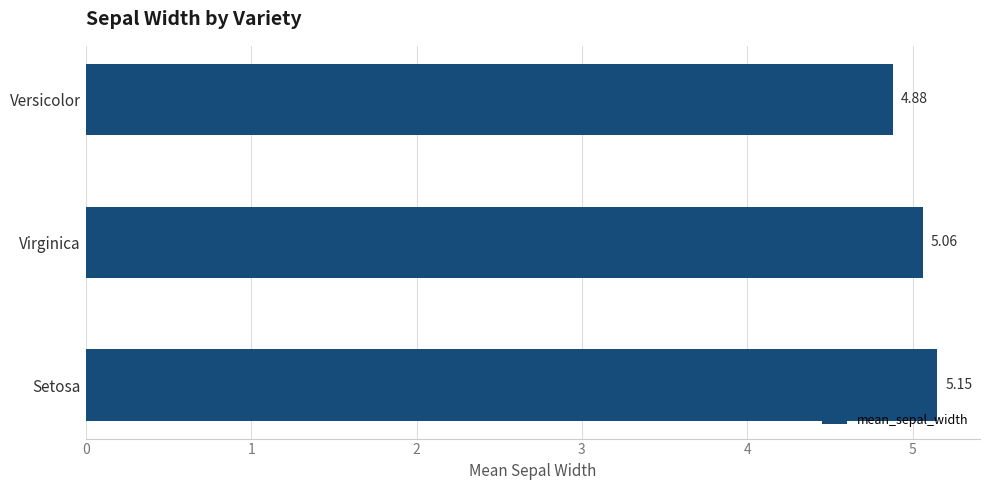

At which category does the chart reach its minimum across all series?

Versicolor